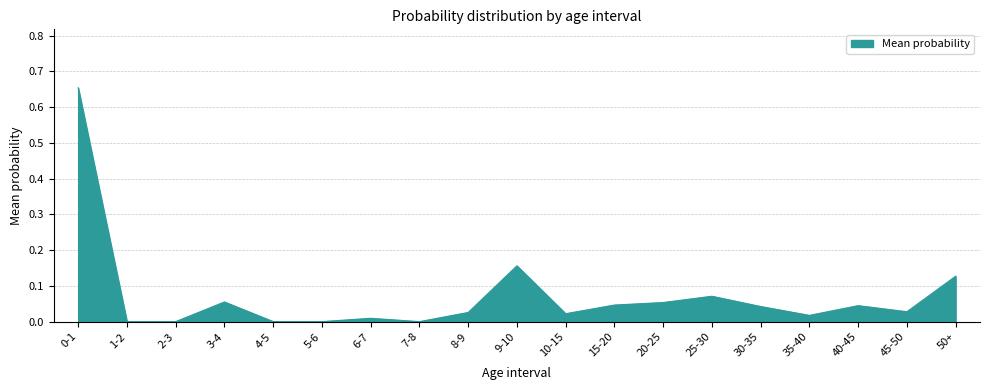

How many lines are shown in the chart?

1